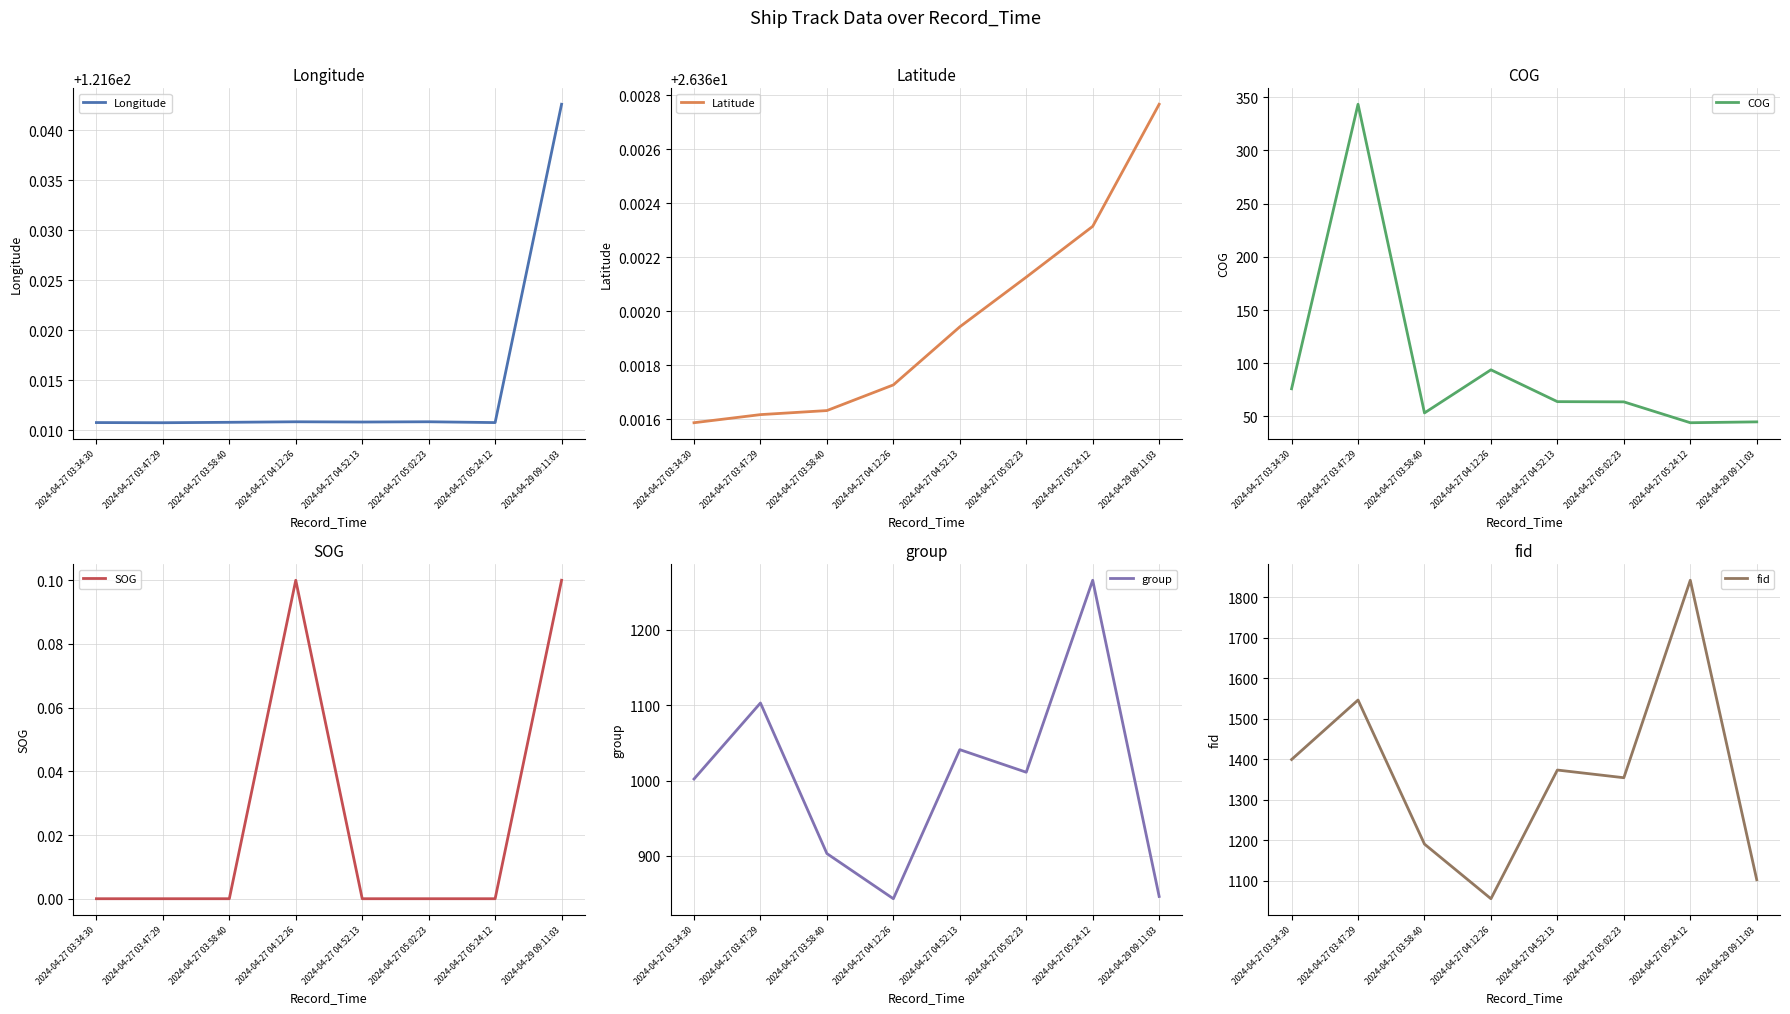

The value of COG at 2024-04-27 03:58:40 is 73.9. True or false?

False